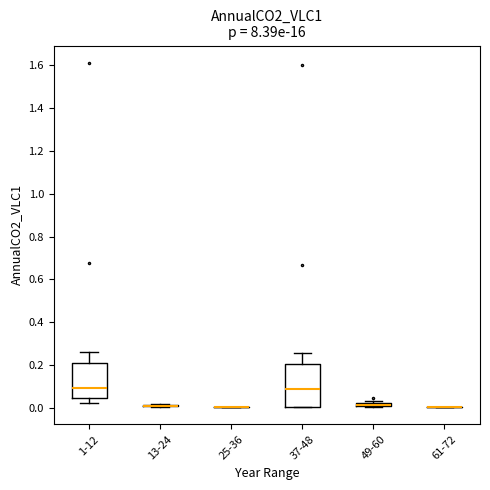

Where does the median line of the box for 1-12 sit on the y-axis? The values are not printed on the chart, so give them approximately, as read against the axis.

0.10